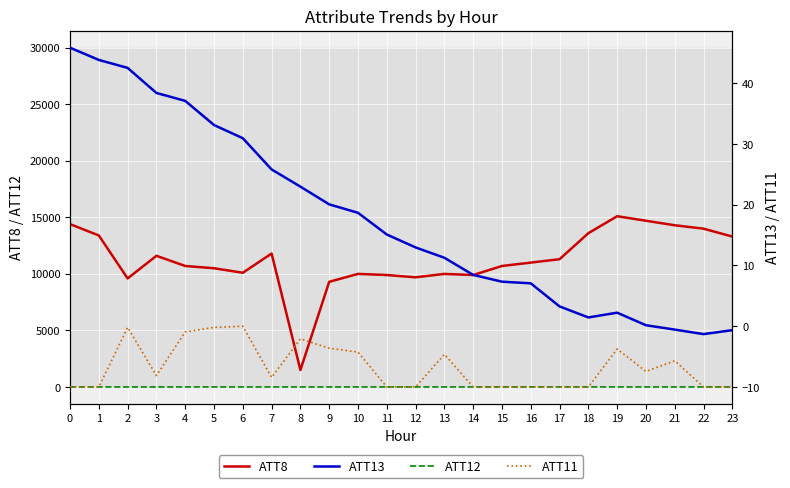

How many values in the ATT13 series exceed 15?

12